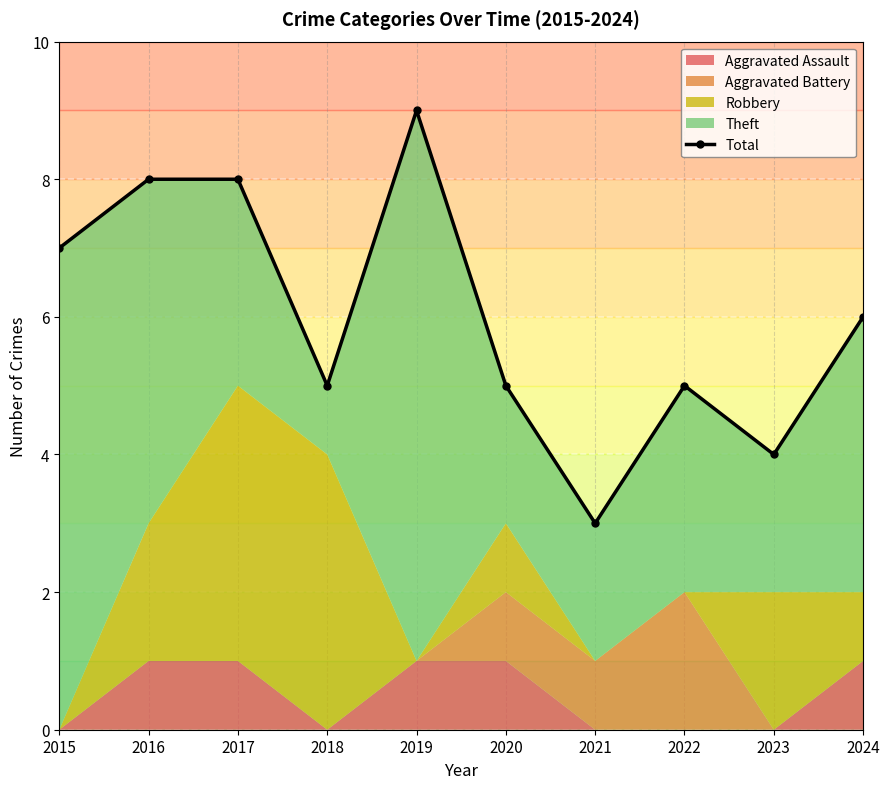

Count the number of categories in the chart.

10